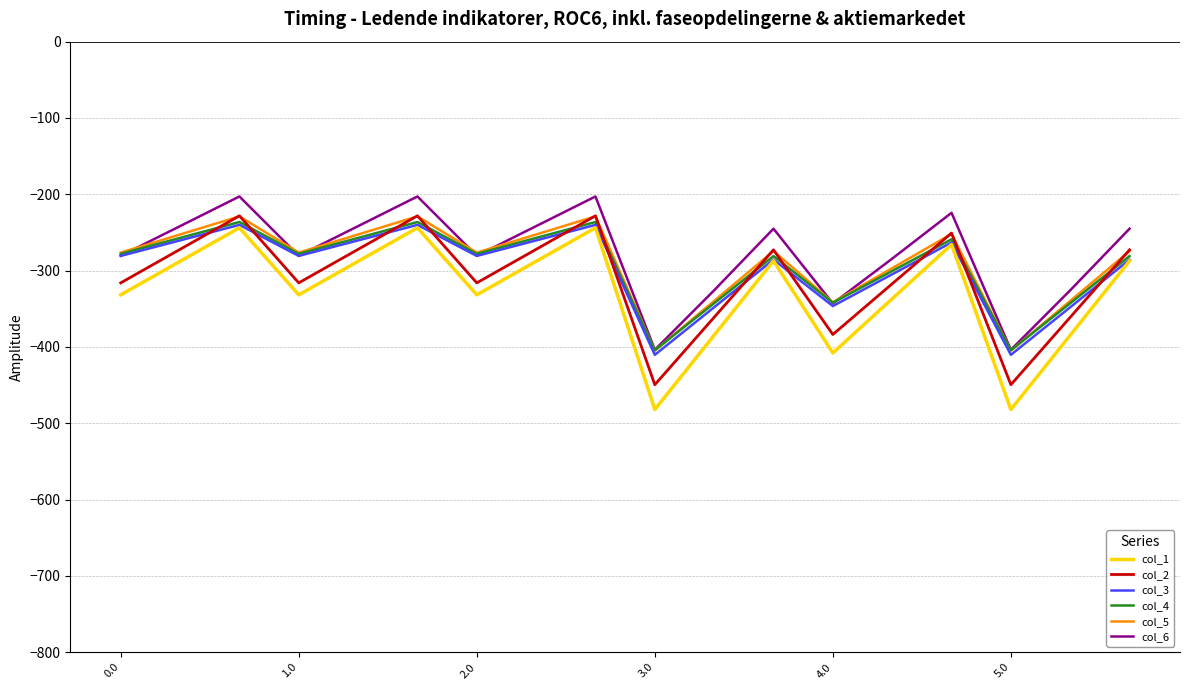

How many interior local valleys does the col_3 series have?

5